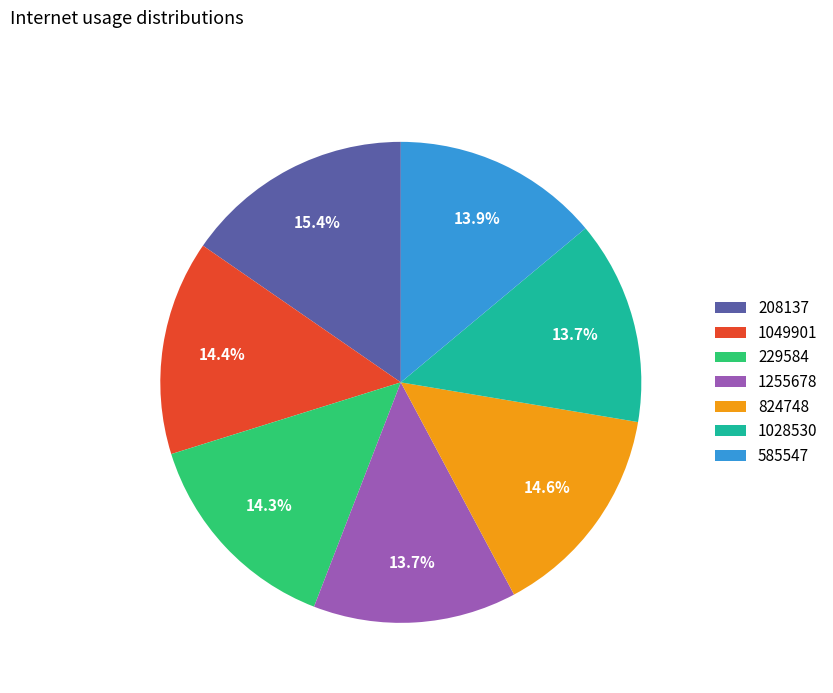

How many segments does this pie chart have?

7